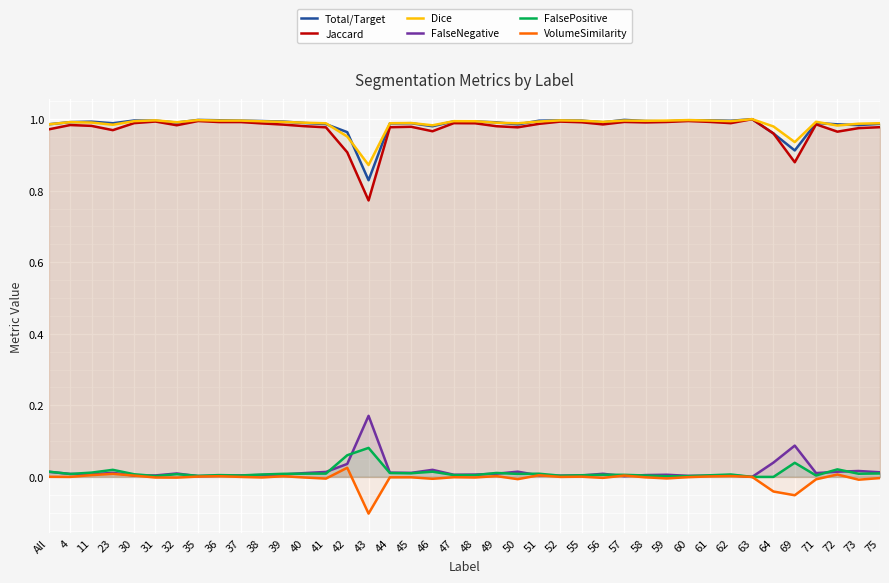

Which series changed the most between 43 and 58?

Jaccard